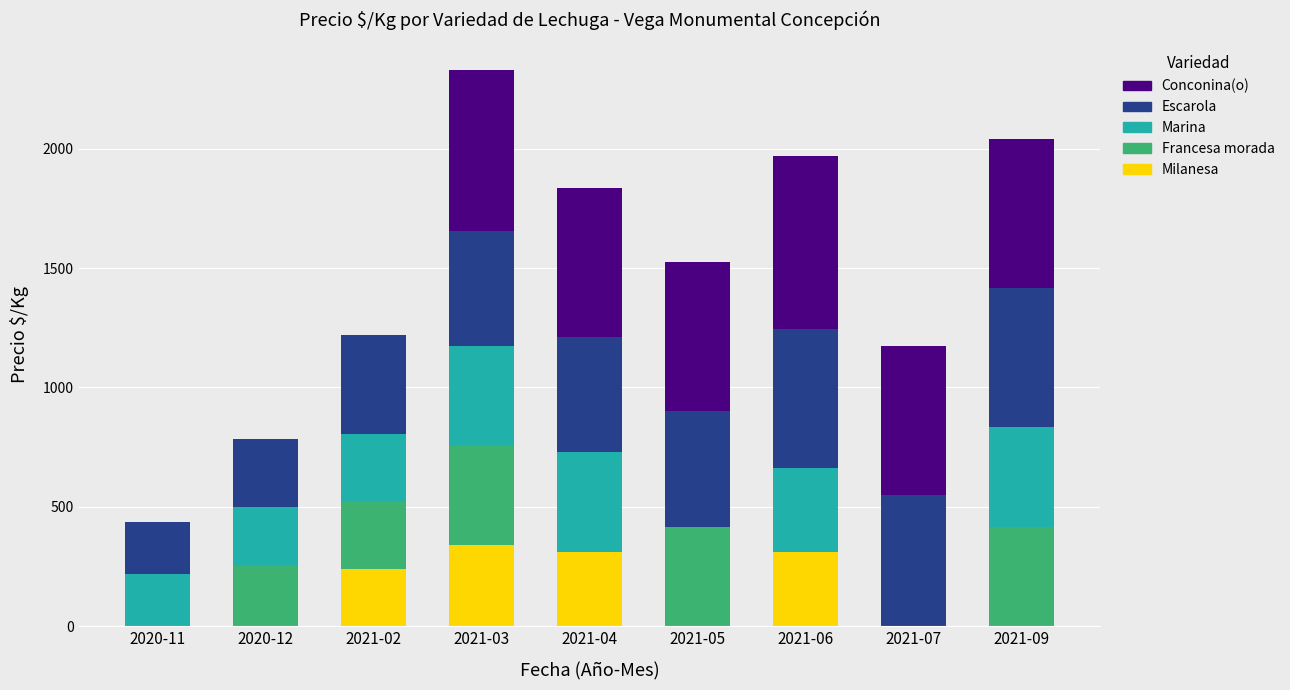

At which category is the sum across all series the highest?

2021-03